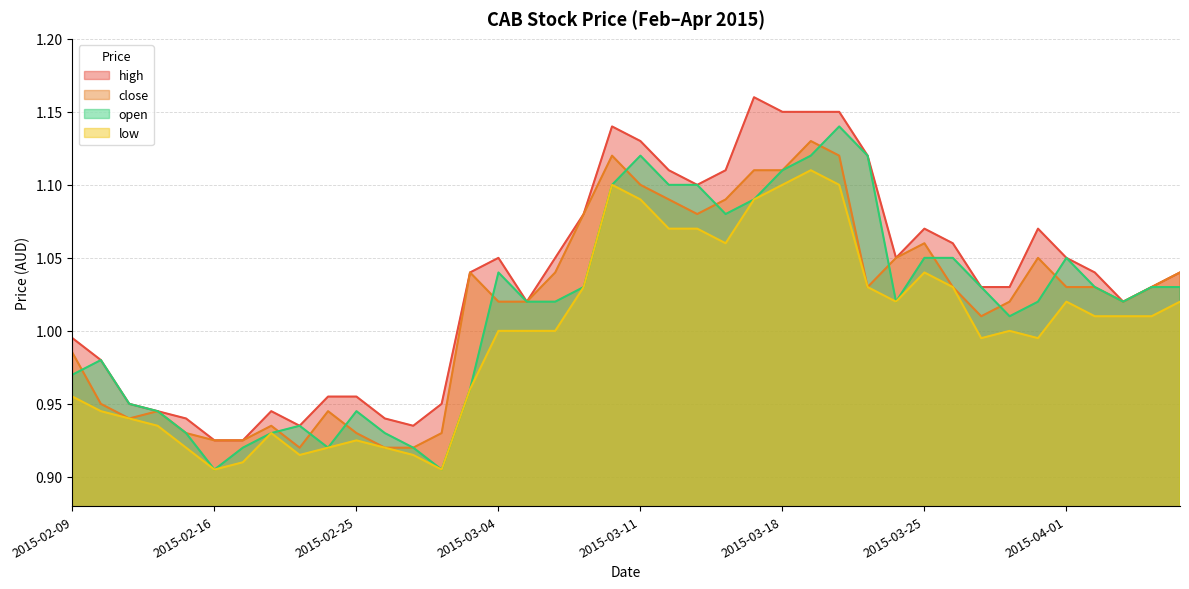

What position from the left is 2015-02-12?

4